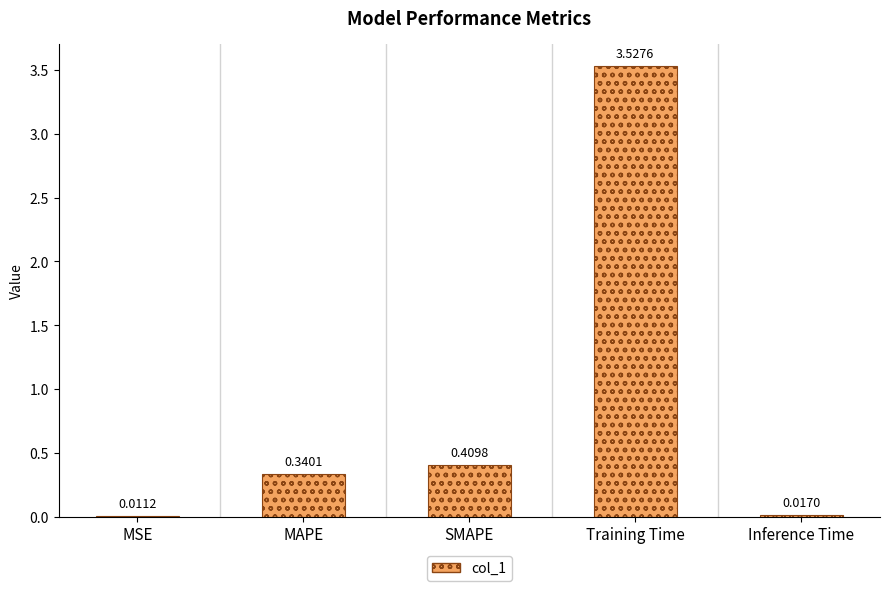

Where is the data nearest to the value 1?

SMAPE